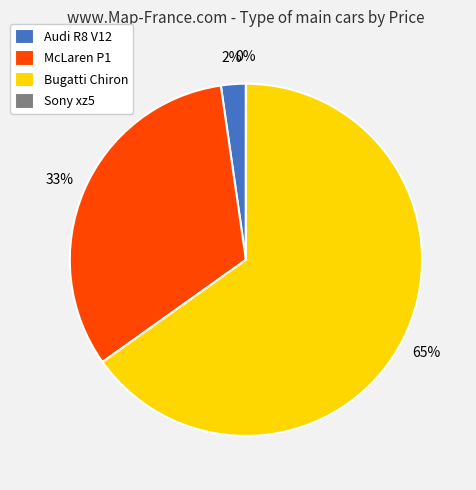

Is Bugatti Chiron the majority of the pie?

Yes